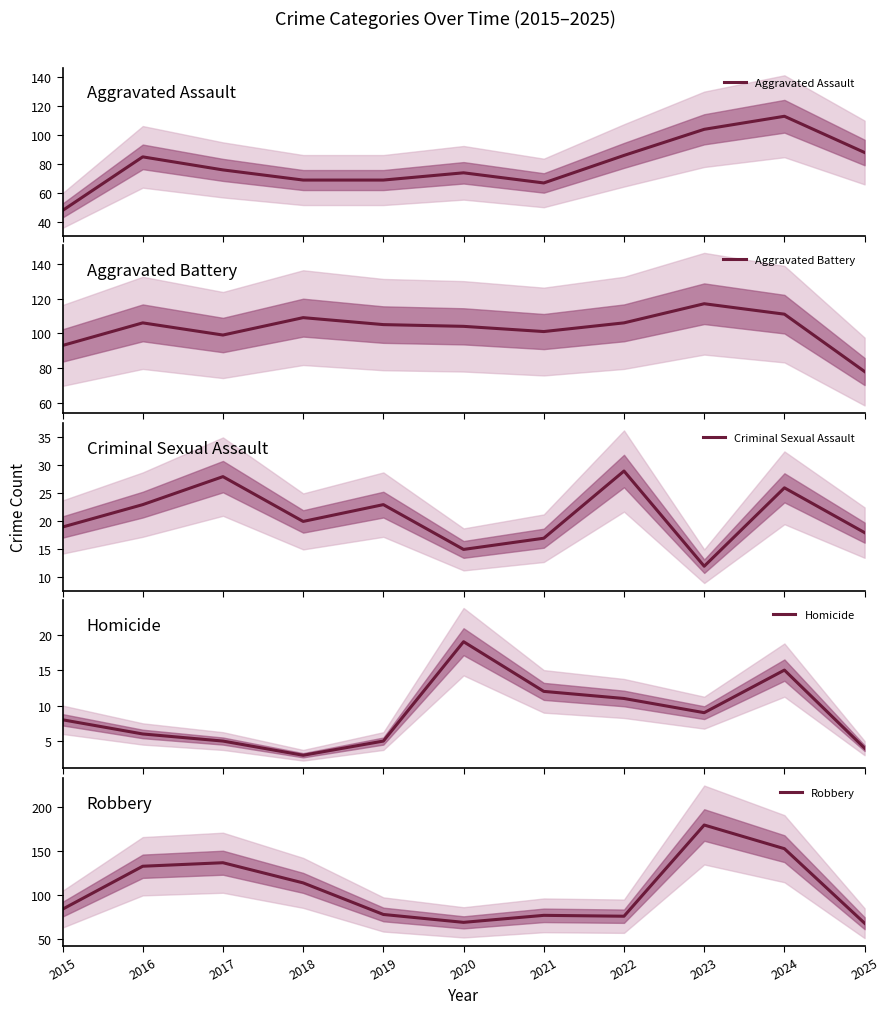

How many distinct data groups are displayed?

5